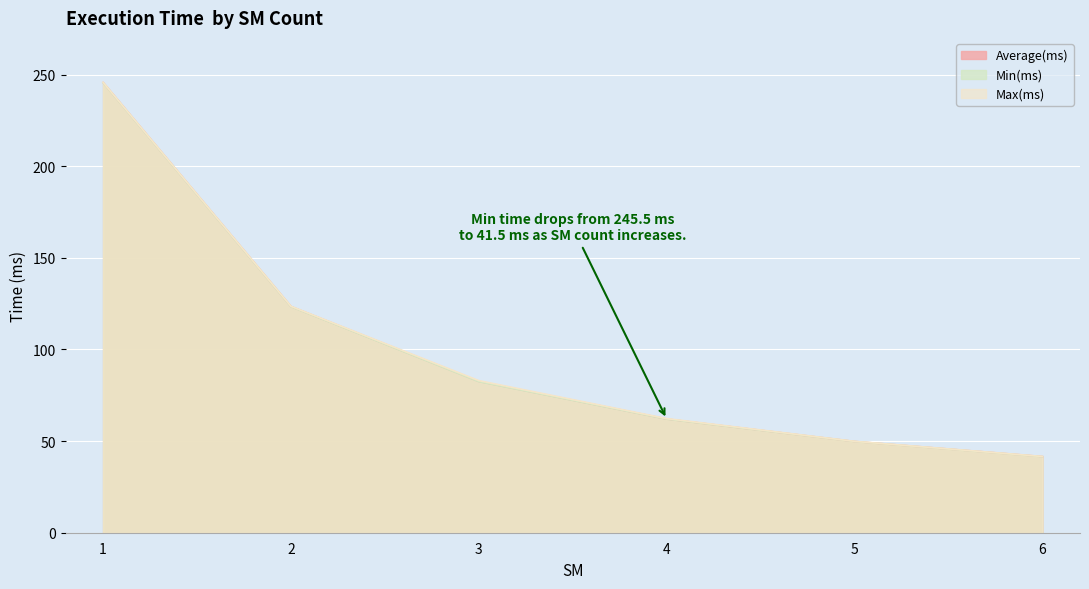

Reading left to right, extract all data points from this chart.

Average(ms): 1=245.7	2=123.4	3=82.5	4=62.0	5=49.8	6=41.6
Min(ms): 1=245.5	2=123.3	3=82.4	4=62.0	5=49.8	6=41.5
Max(ms): 1=245.8	2=123.6	3=83.0	4=62.3	5=49.9	6=41.6